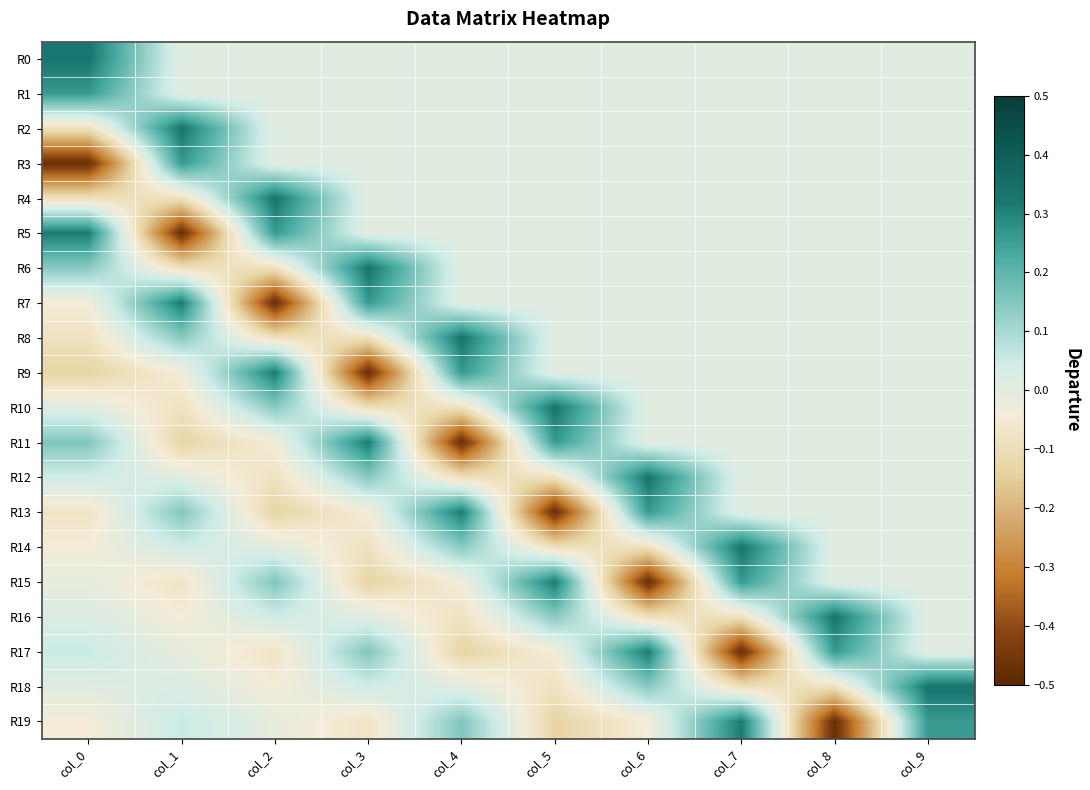

Between col_3 and col_9, which series saw the biggest shift?

R9